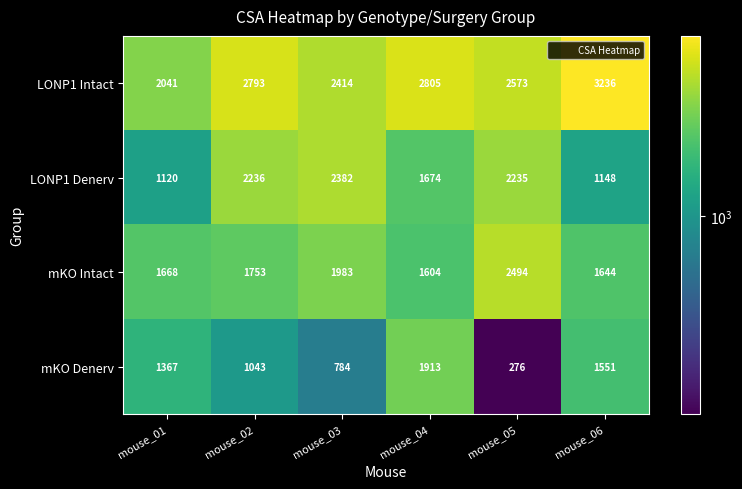

True or false: mKO Denerv has a value of 1701 at mouse_02.

False